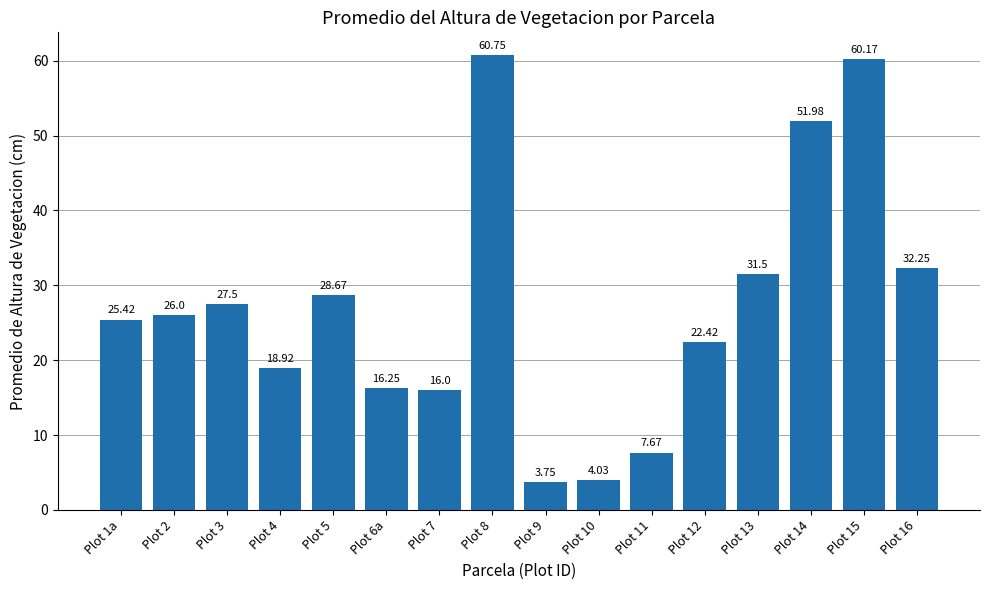

What position from the right is Plot 6a?

11